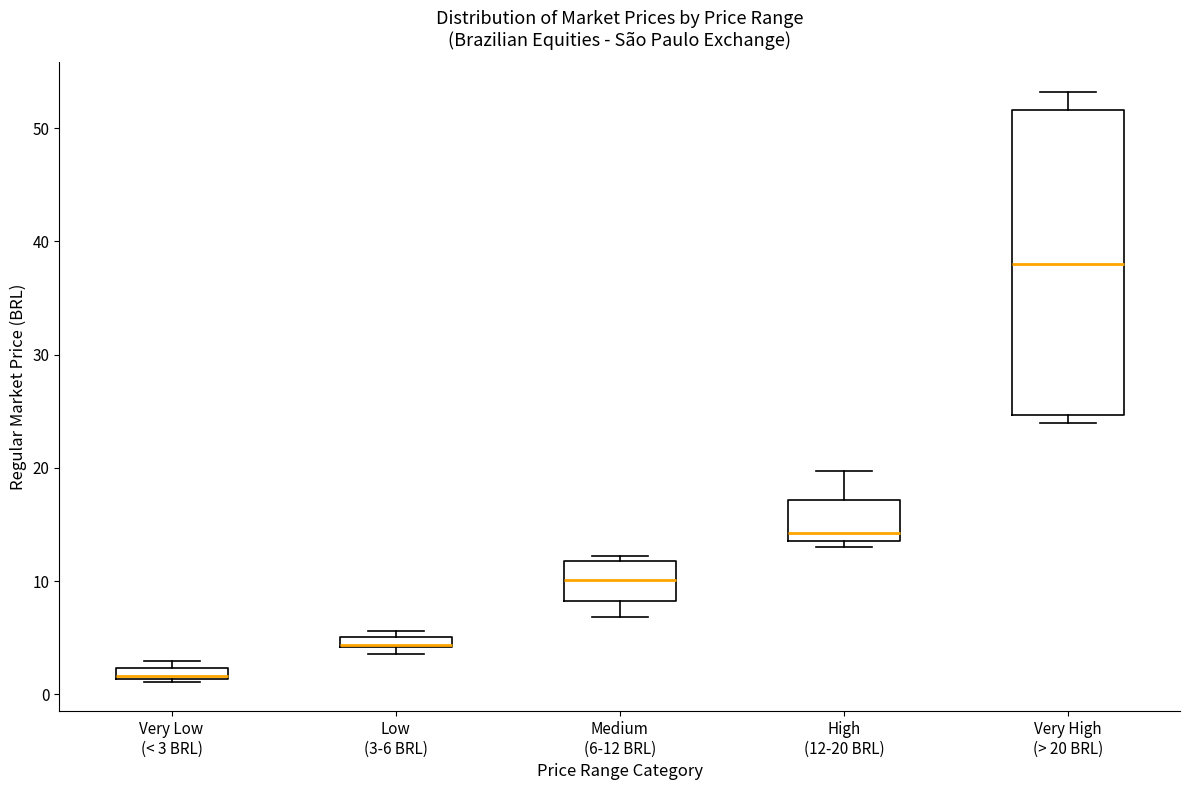

Which box is the tallest, from its lower edge to its upper edge?

Very High (> 20 BRL)